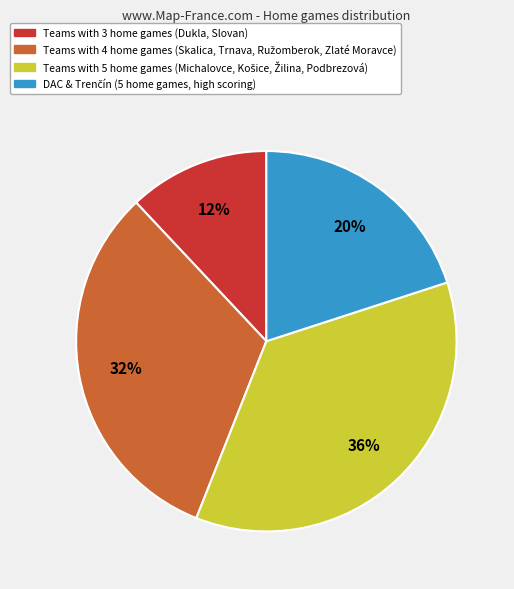

Is there a majority slice in this chart?

No